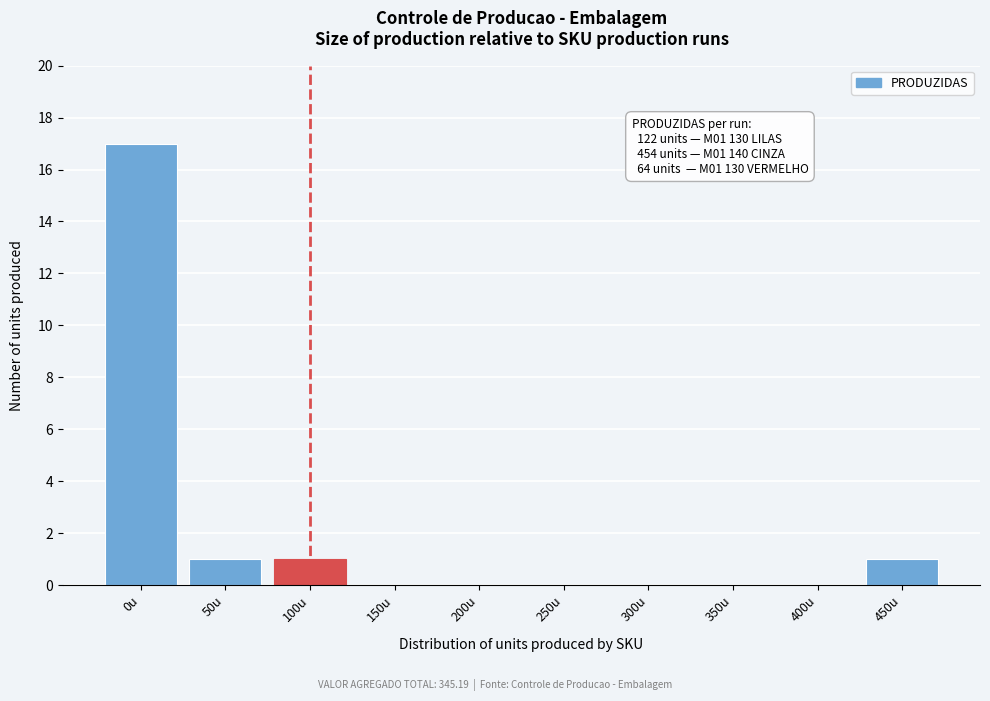

Reading left to right, what are all the values shown in this chart?

0u=17	50u=1	100u=1	150u=0	200u=0	250u=0	300u=0	350u=0	400u=0	450u=1